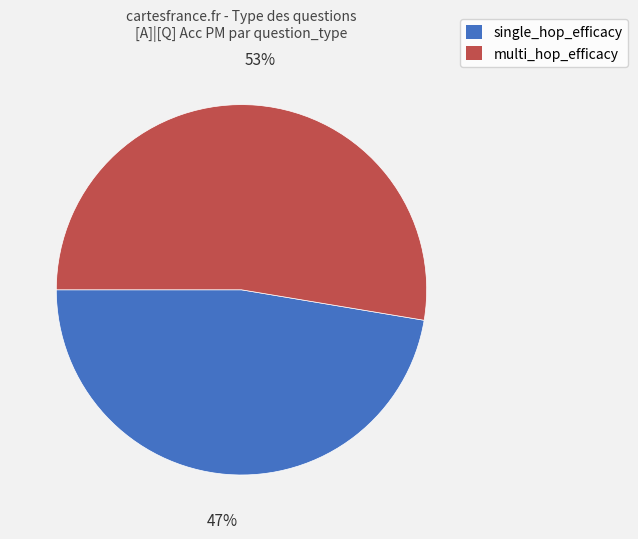

Rank the categories by value from highest to lowest.

multi_hop_efficacy, single_hop_efficacy